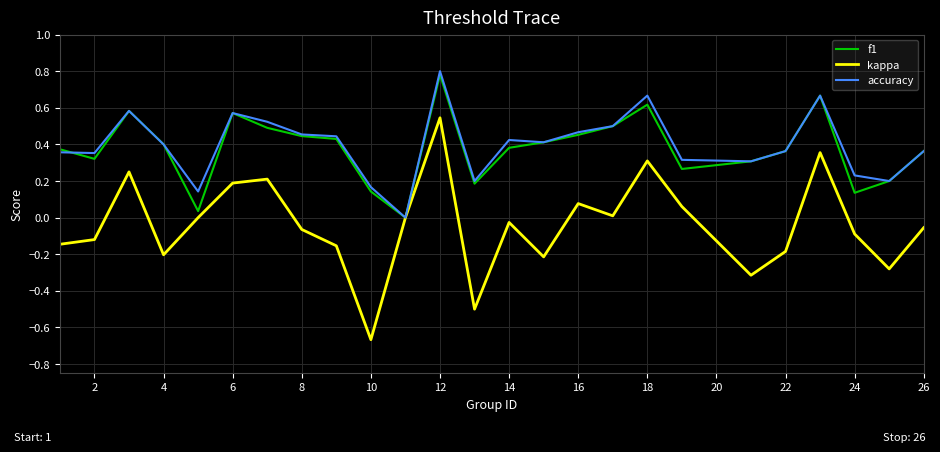

In kappa, how many points are higher than both neighbors (excluding endpoints)?

7